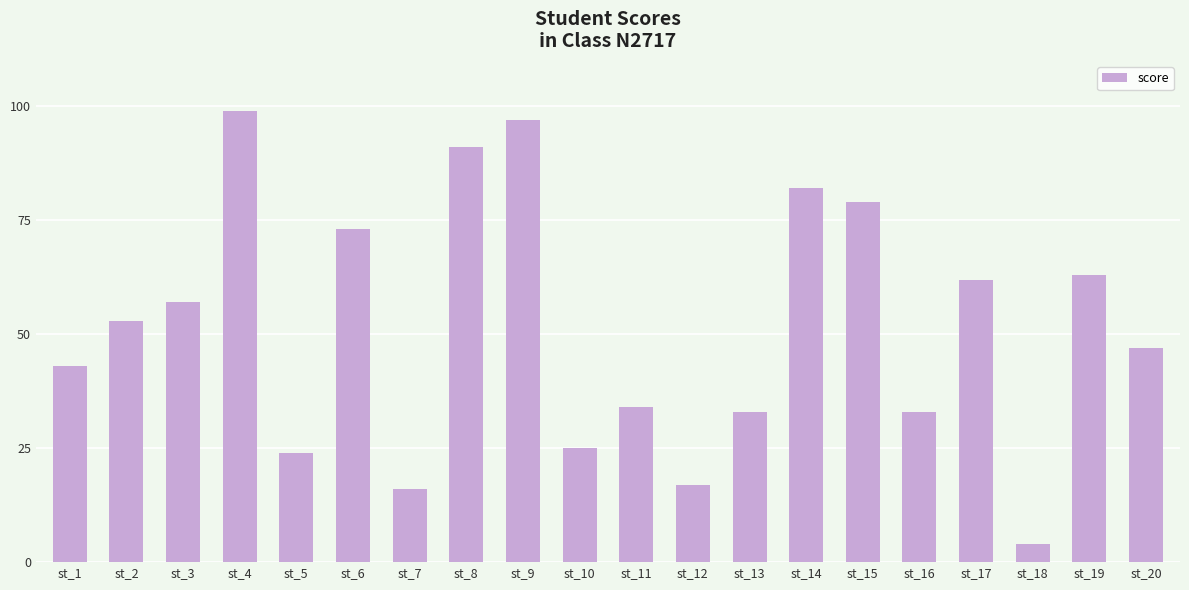

Reading left to right, extract all data points from this chart.

st_1=43	st_2=53	st_3=57	st_4=99	st_5=24	st_6=73	st_7=16	st_8=91	st_9=97	st_10=25	st_11=34	st_12=17	st_13=33	st_14=82	st_15=79	st_16=33	st_17=62	st_18=4	st_19=63	st_20=47